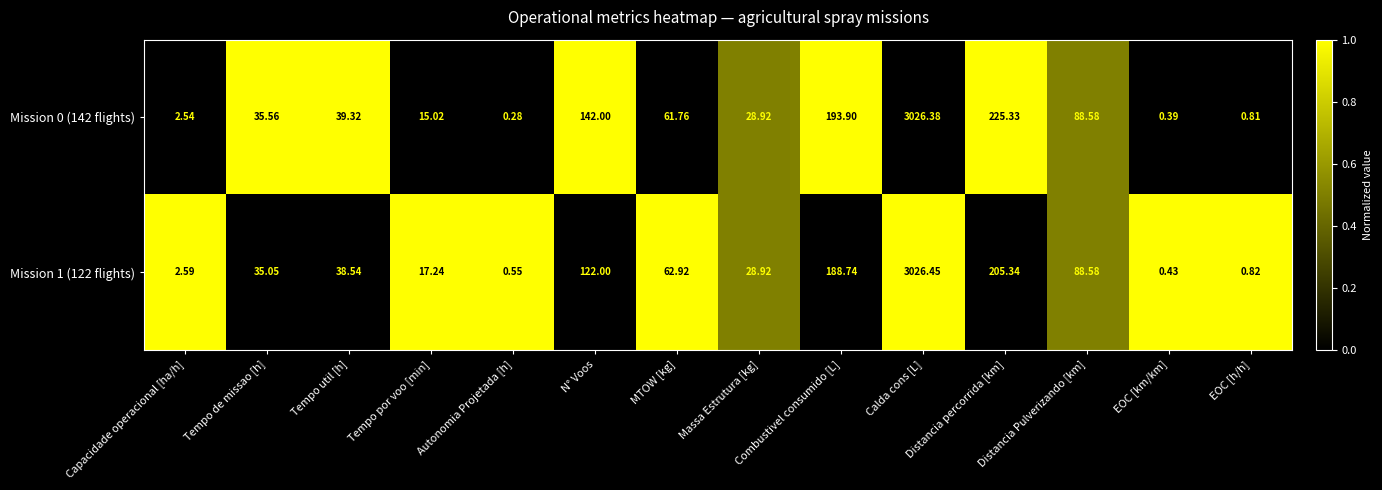

At which category is the sum across all series the highest?

Calda cons [L]